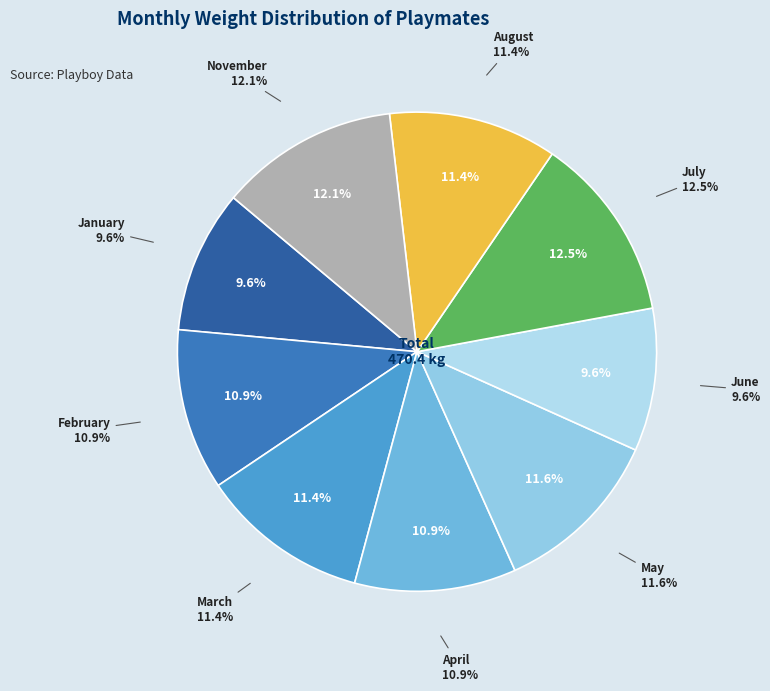

What percentage do June and April together represent?

20.5%